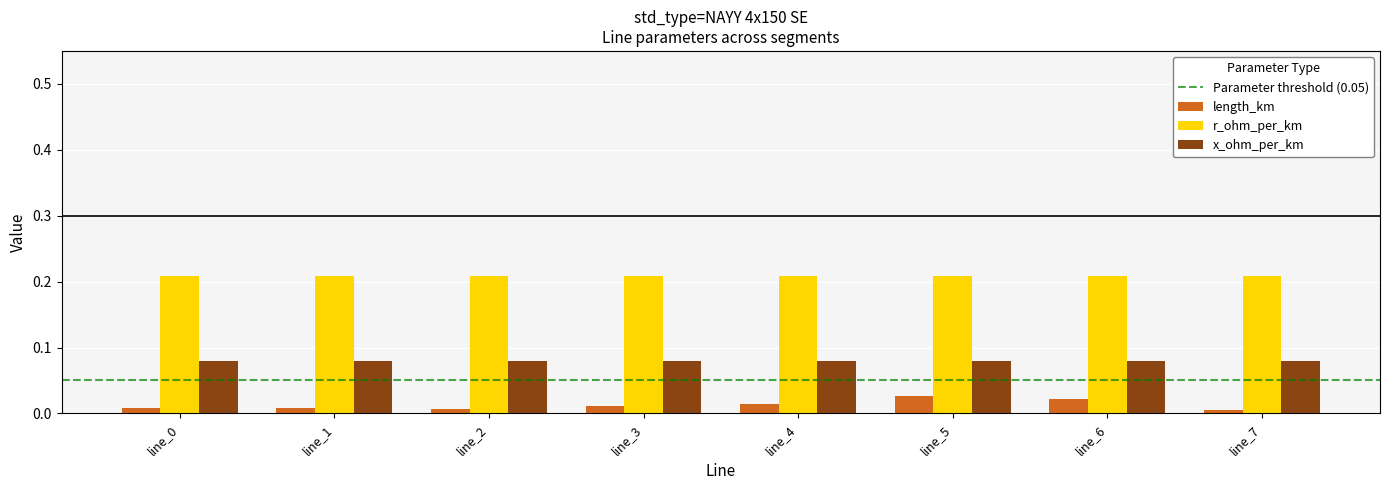

The r_ohm_per_km series shows 0.4 at line_7. True or false?

False